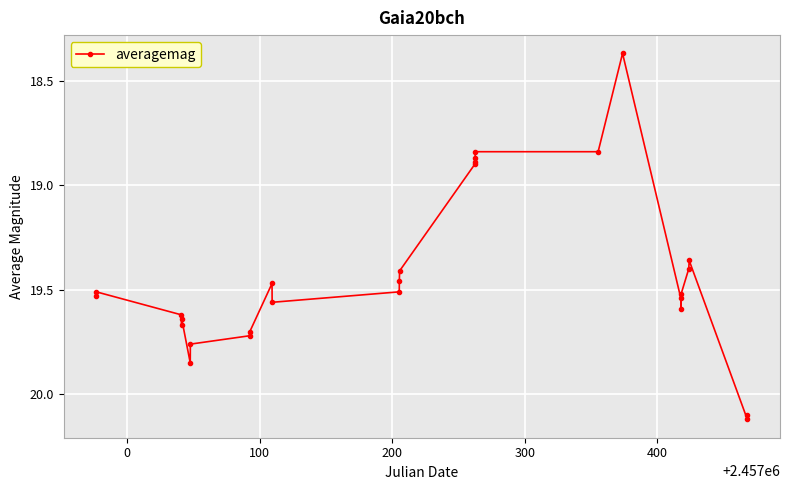

True or false: there are more than 1 points higher than both neighbors.

True